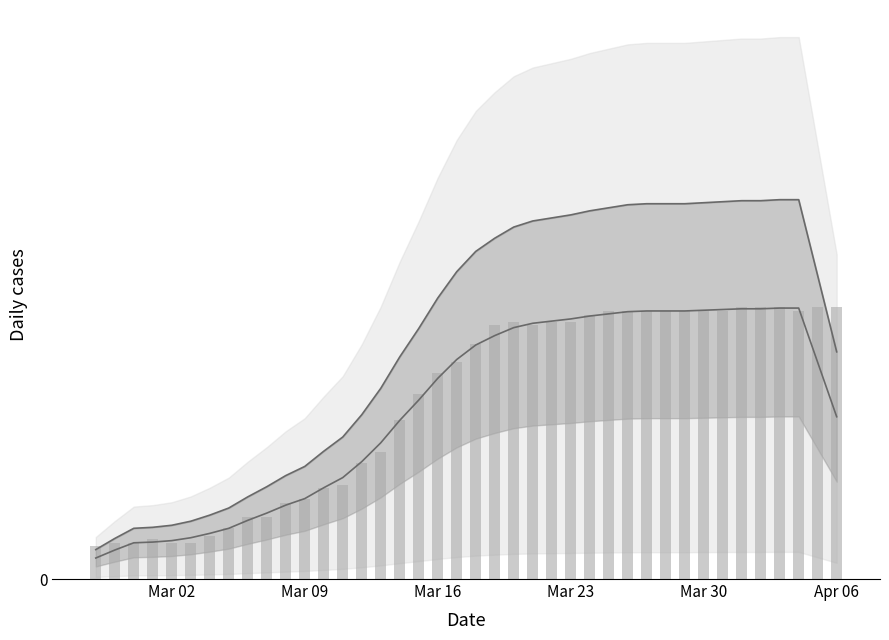

The upper line series shows 120.7 at Mar 16. True or false?

False